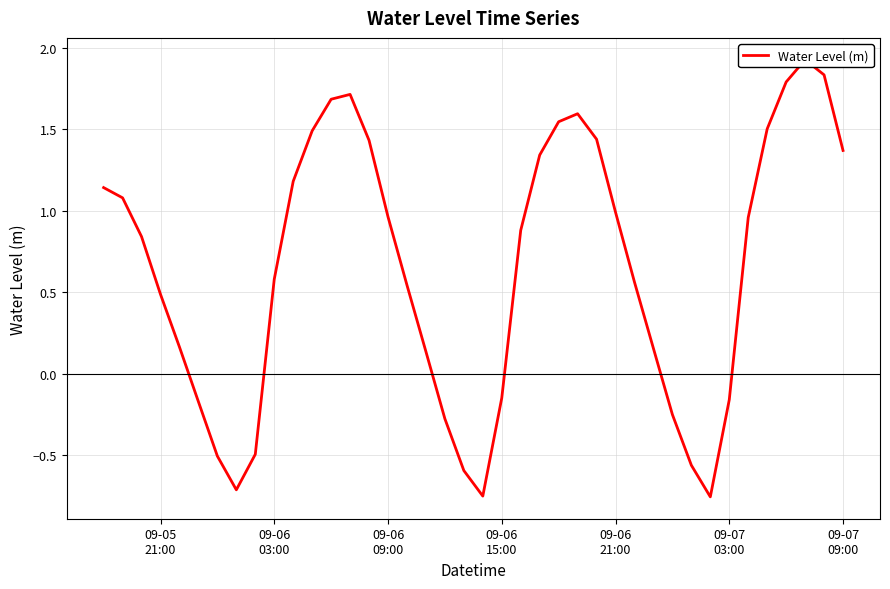

What is the value of the 14th point from the left?

1.7